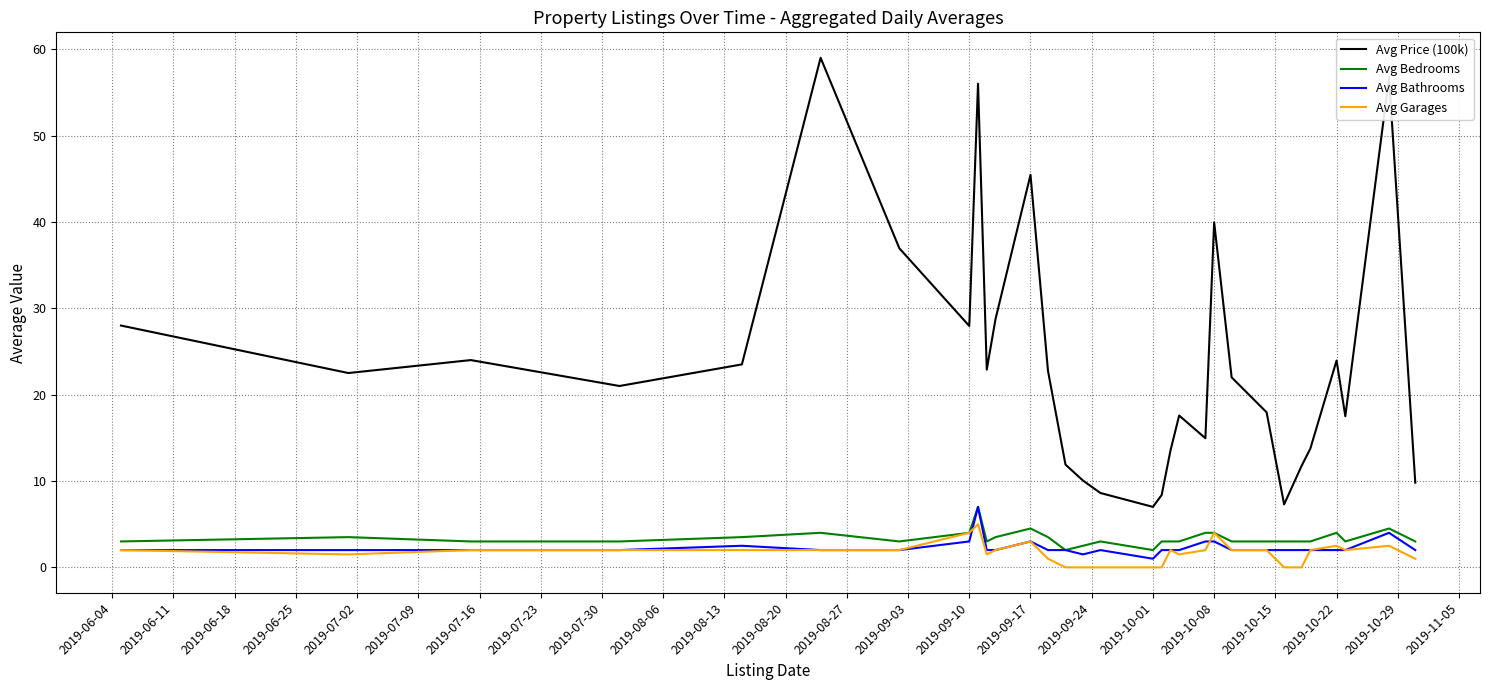

Which series has the largest total across all categories?

Avg Price (100k)